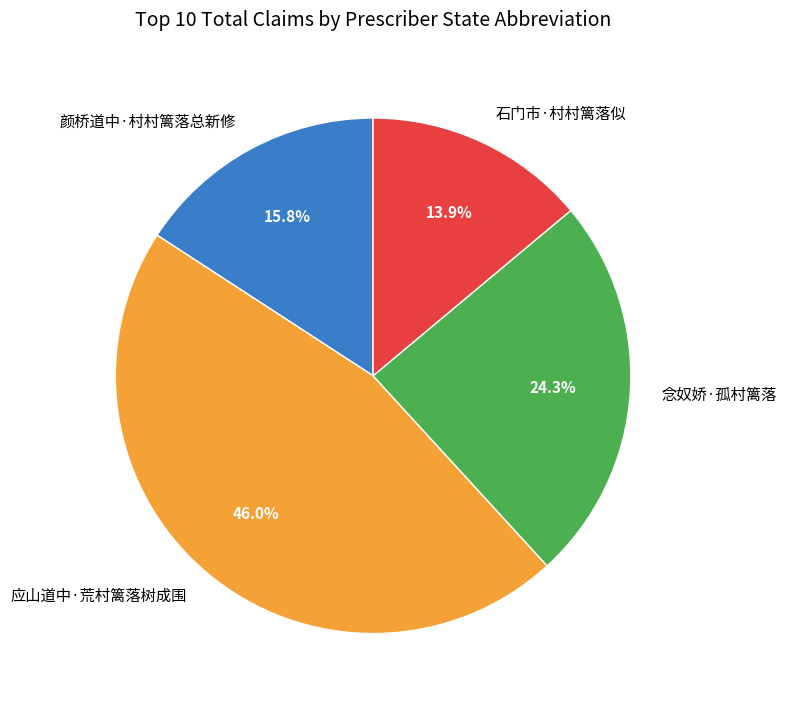

To the nearest percent, what percentage of the pie is 石门市·村村篱落似?

14%